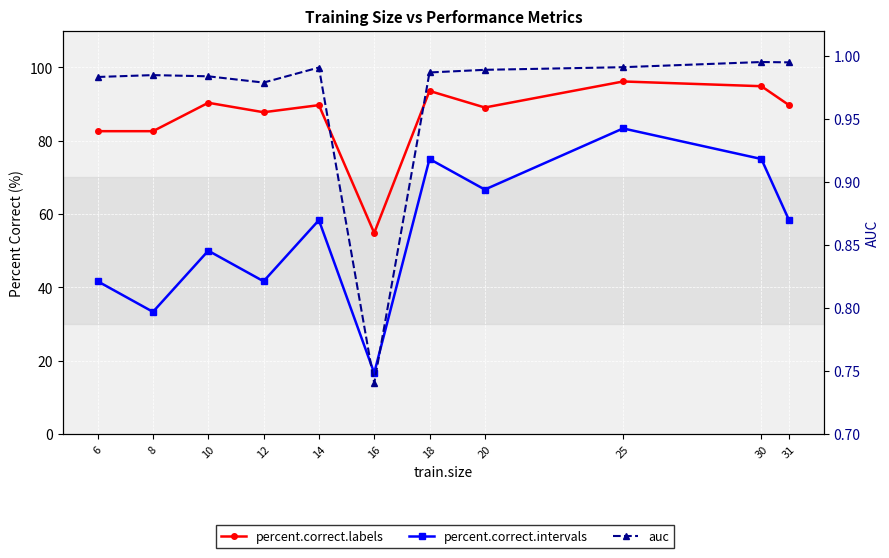

What is the total value across all series at 18?

169.5